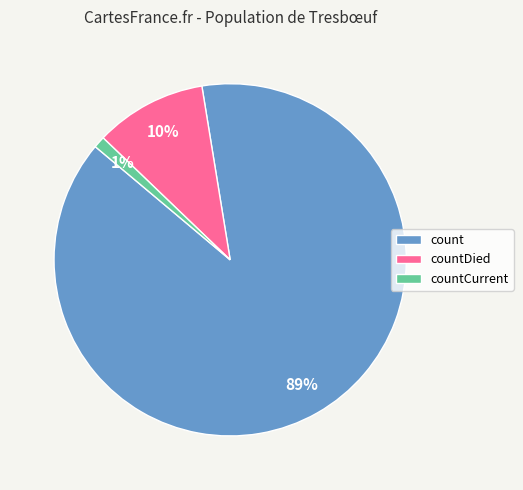

What is the smallest slice in the pie chart?

countCurrent